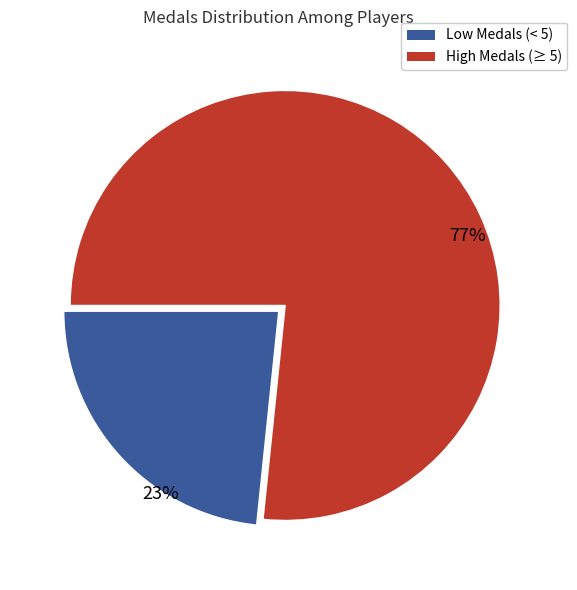

Does any single category account for the majority?

Yes